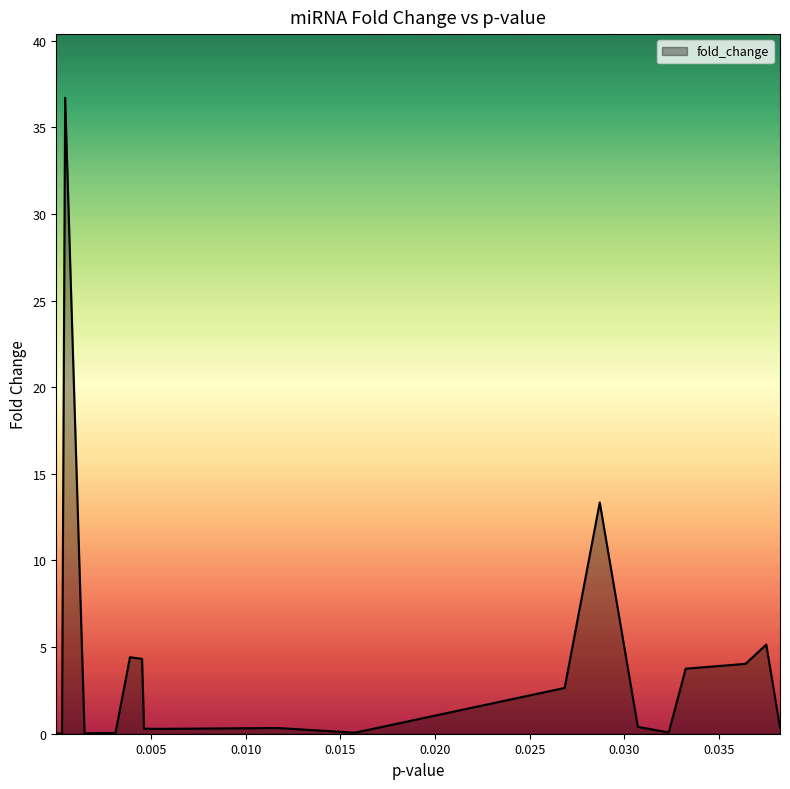

At which category does the data reach its first local peak?

0.000474044